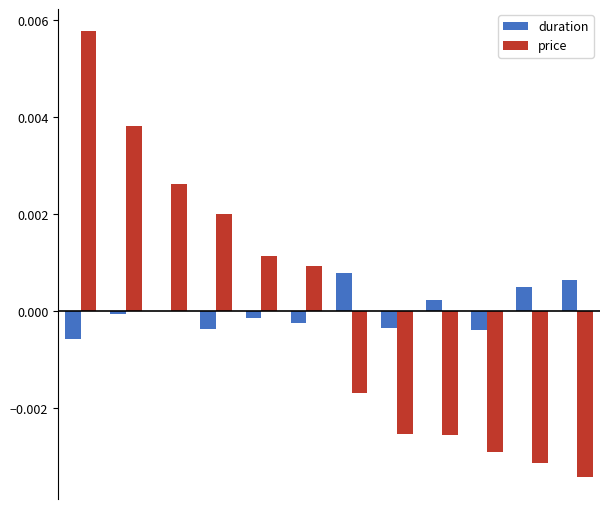

How many groups of bars are there?

12